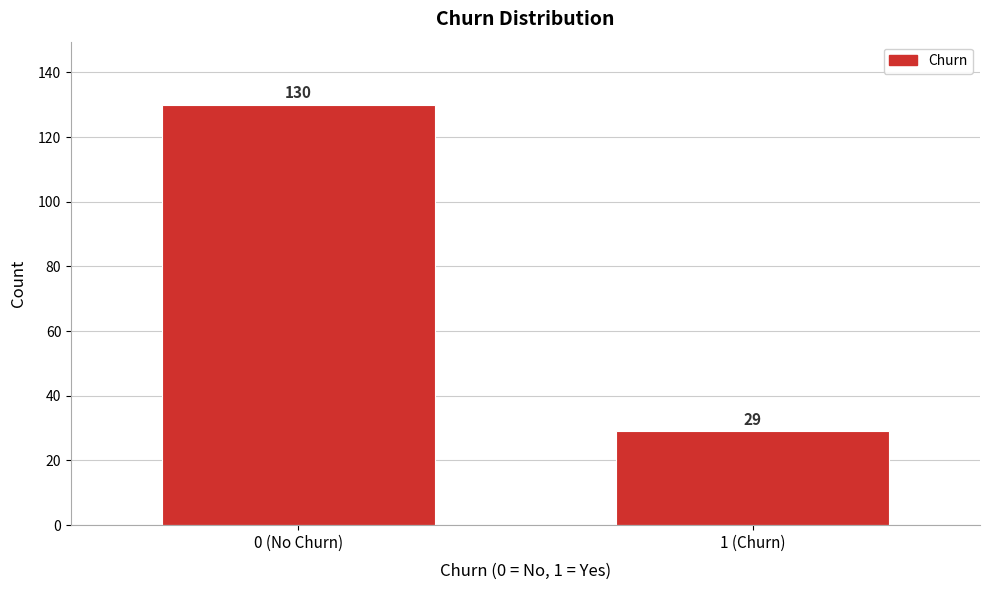

Reading right to left, what are all the values shown in this chart?

29	130